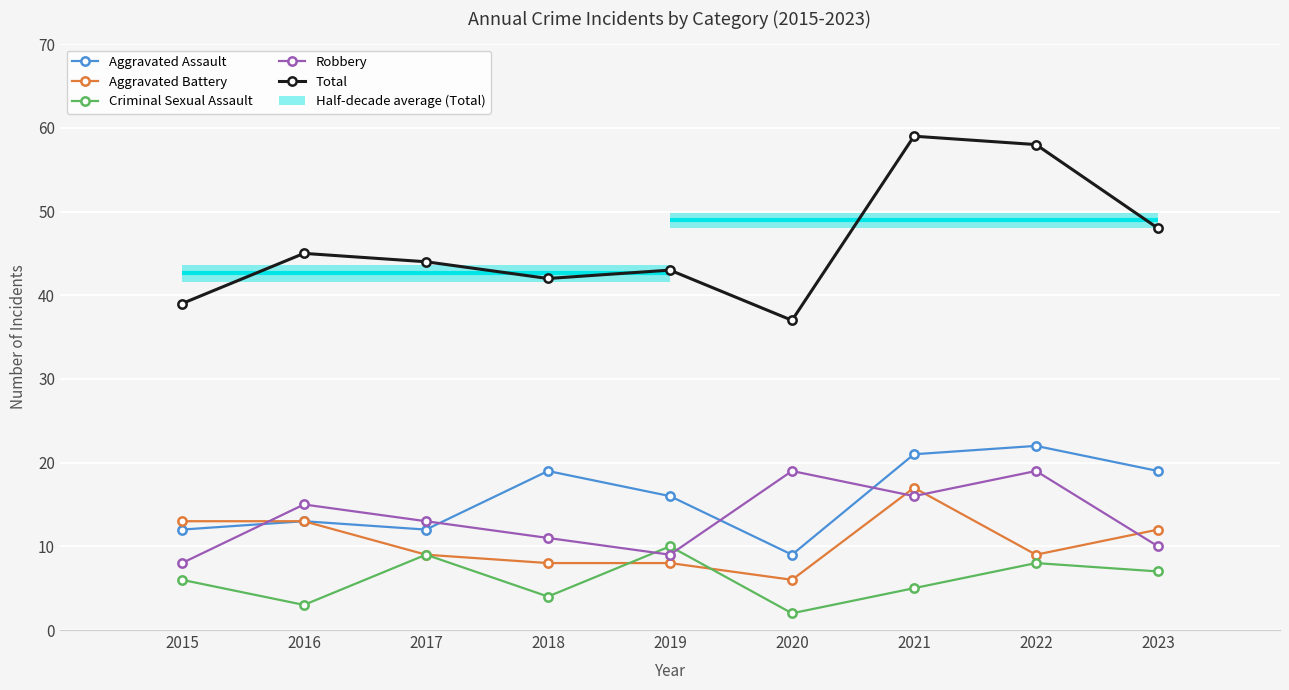

Which series has the largest range (max minus min)?

Total